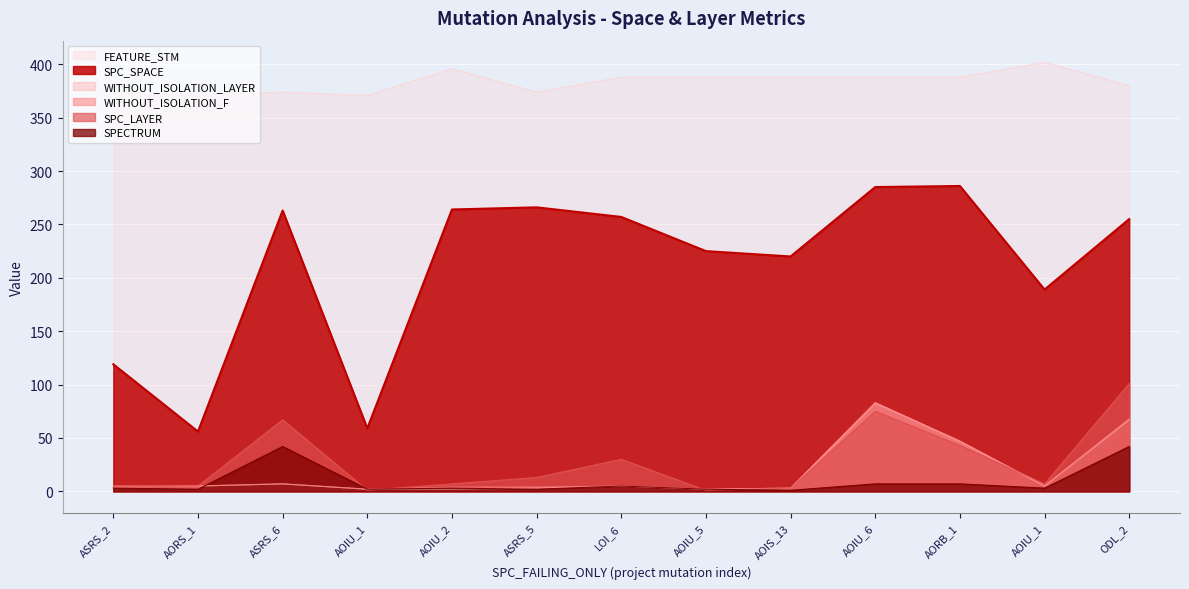

The SPC_LAYER series shows 43 at AORB_1. True or false?

True